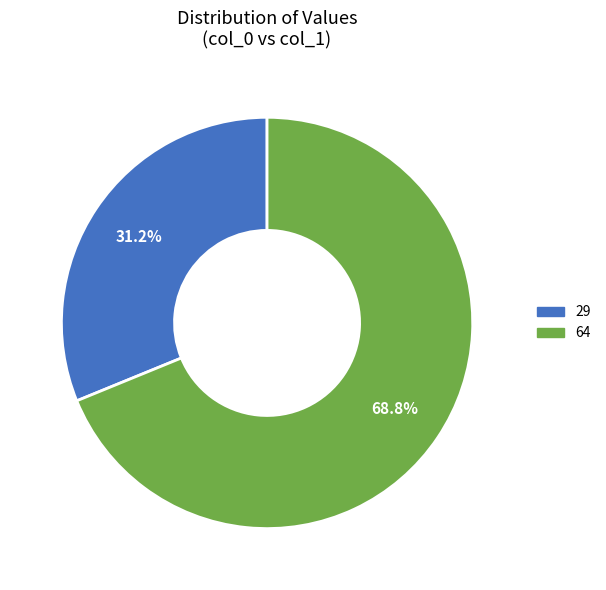

What is the majority slice?

64